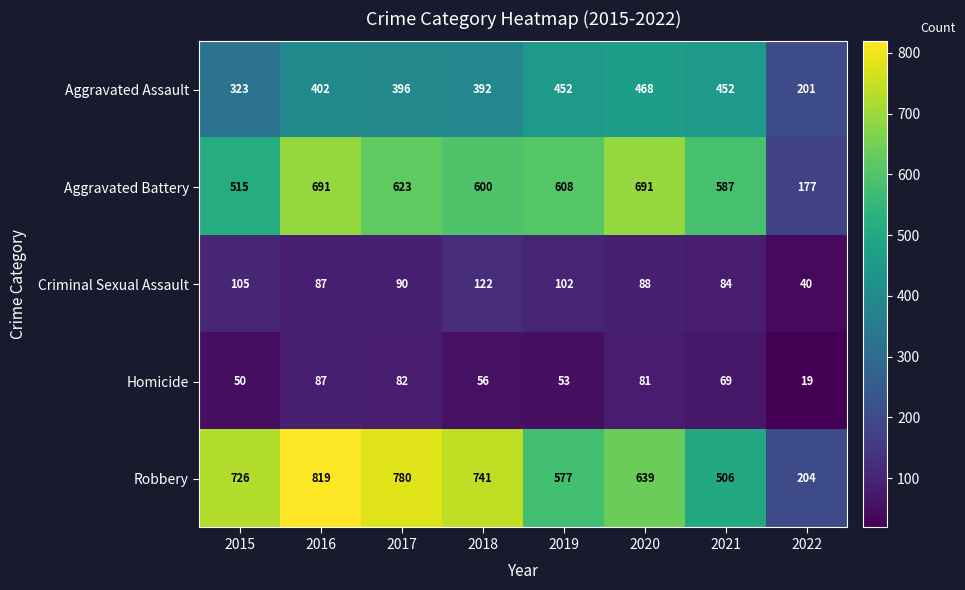

What is the difference between the Aggravated Battery values at 2016 and 2017?

68